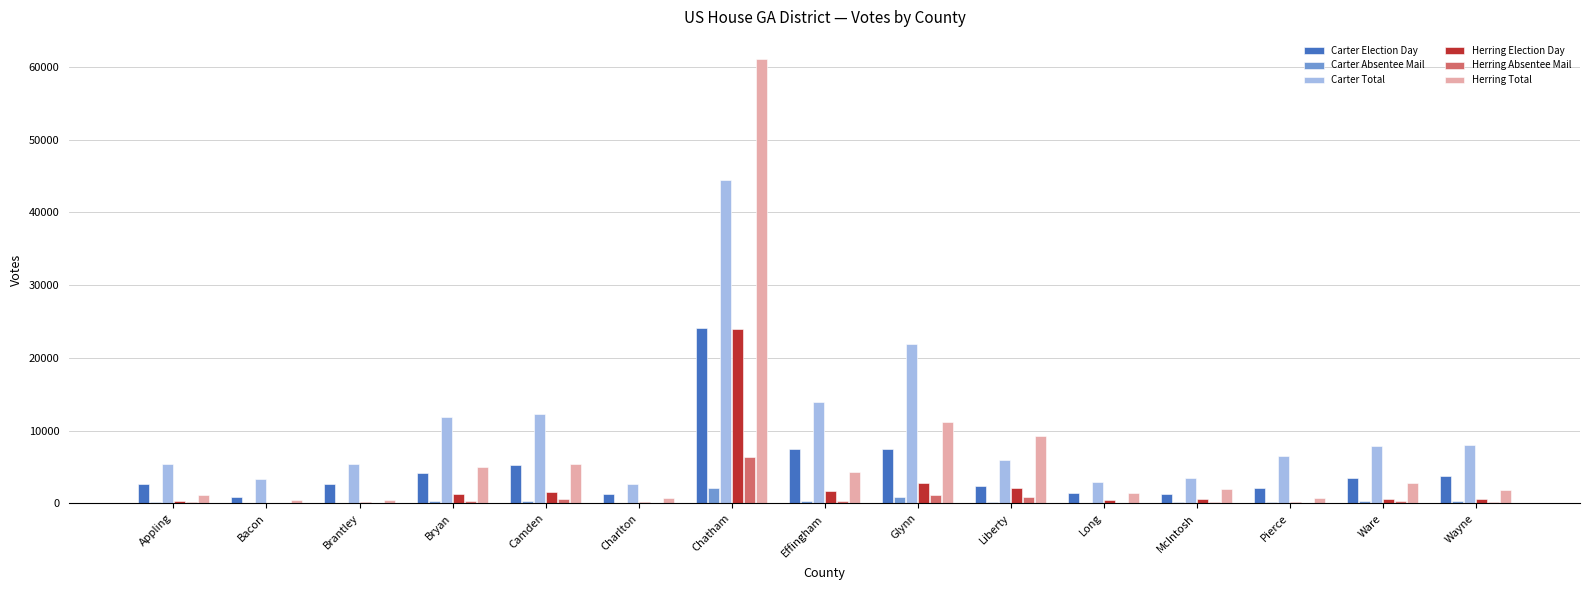

Is it true that Herring Total equals 16667 at Chatham?

False